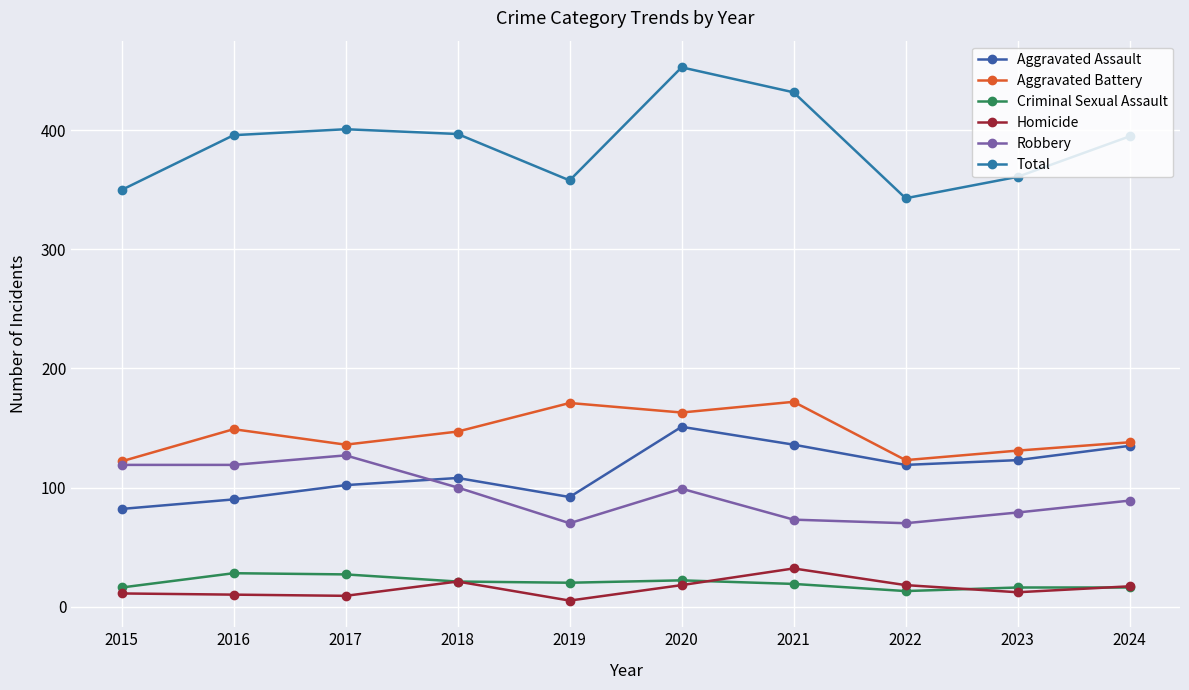

The value of Aggravated Battery at 2017 is 136. True or false?

True